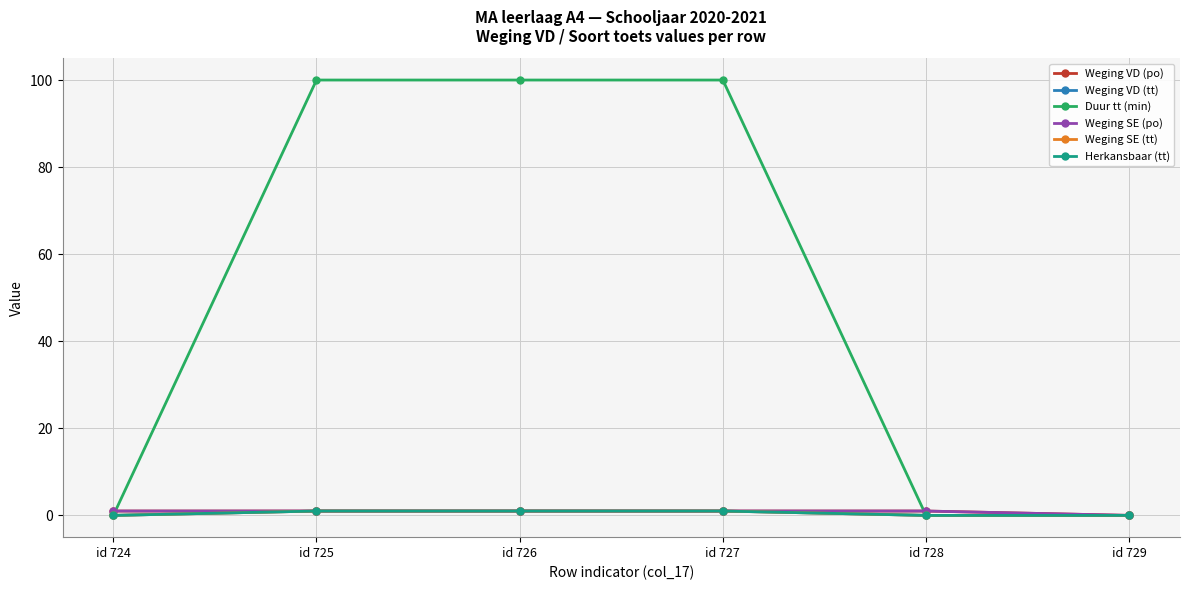

Does the chart have visible grid lines?

Yes